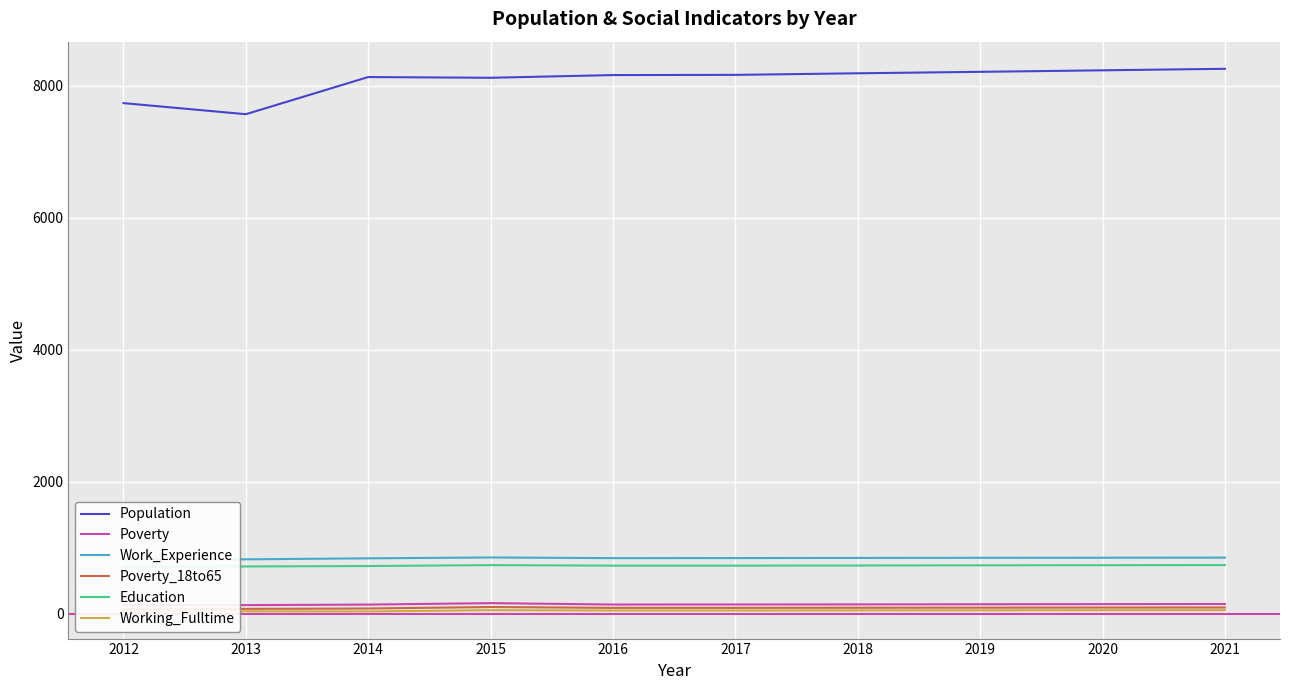

Which series has the largest range (max minus min)?

Population